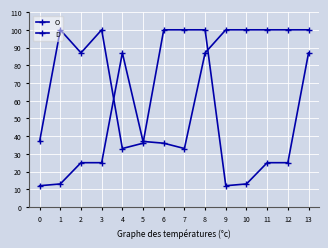

Between 8 and 9, which series saw the biggest shift?

D